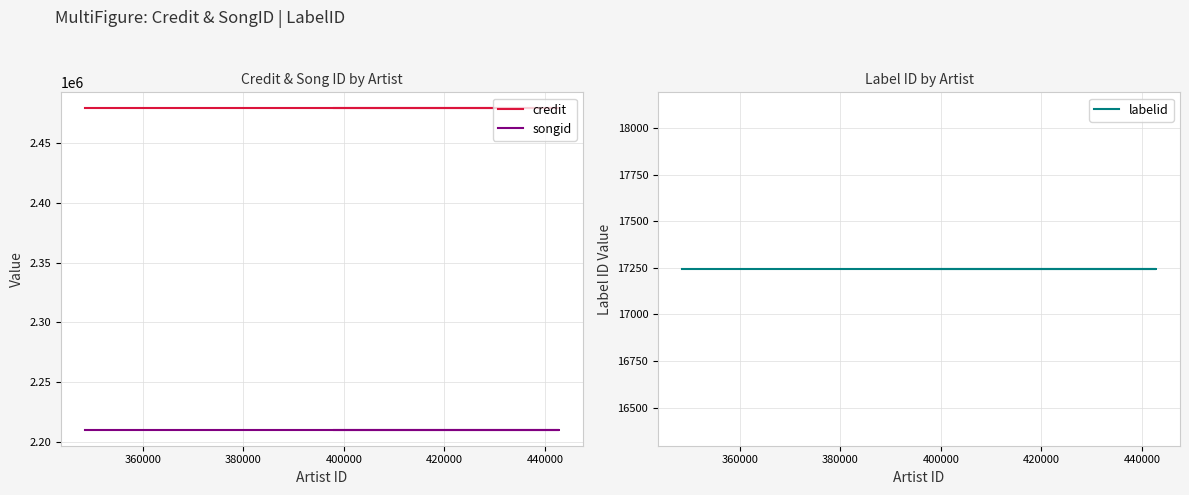

The labelid series shows 17244 at 380000. True or false?

True